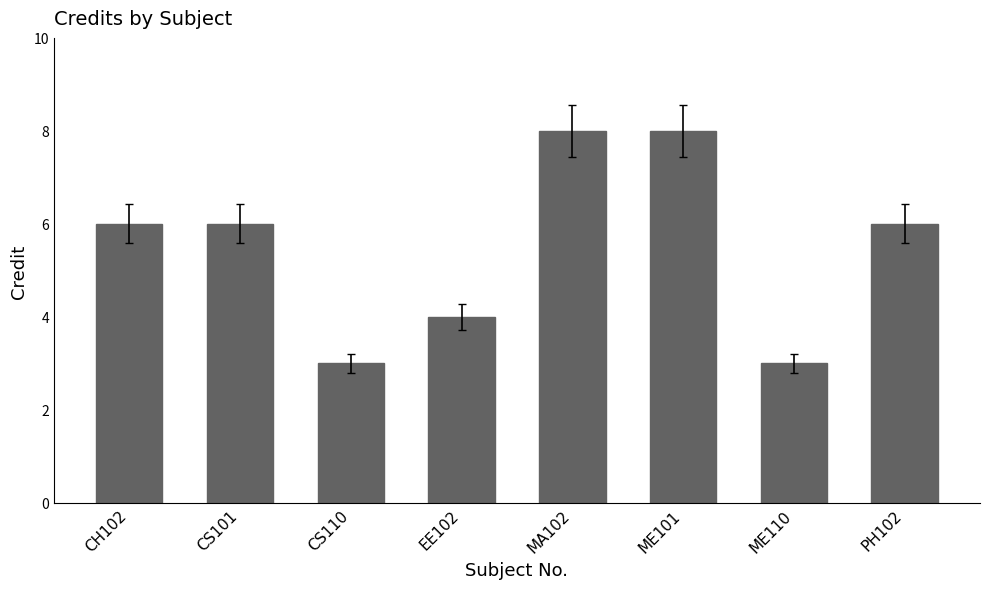

Reading left to right, extract all data points from this chart.

CH102=6	CS101=6	CS110=3	EE102=4	MA102=8	ME101=8	ME110=3	PH102=6